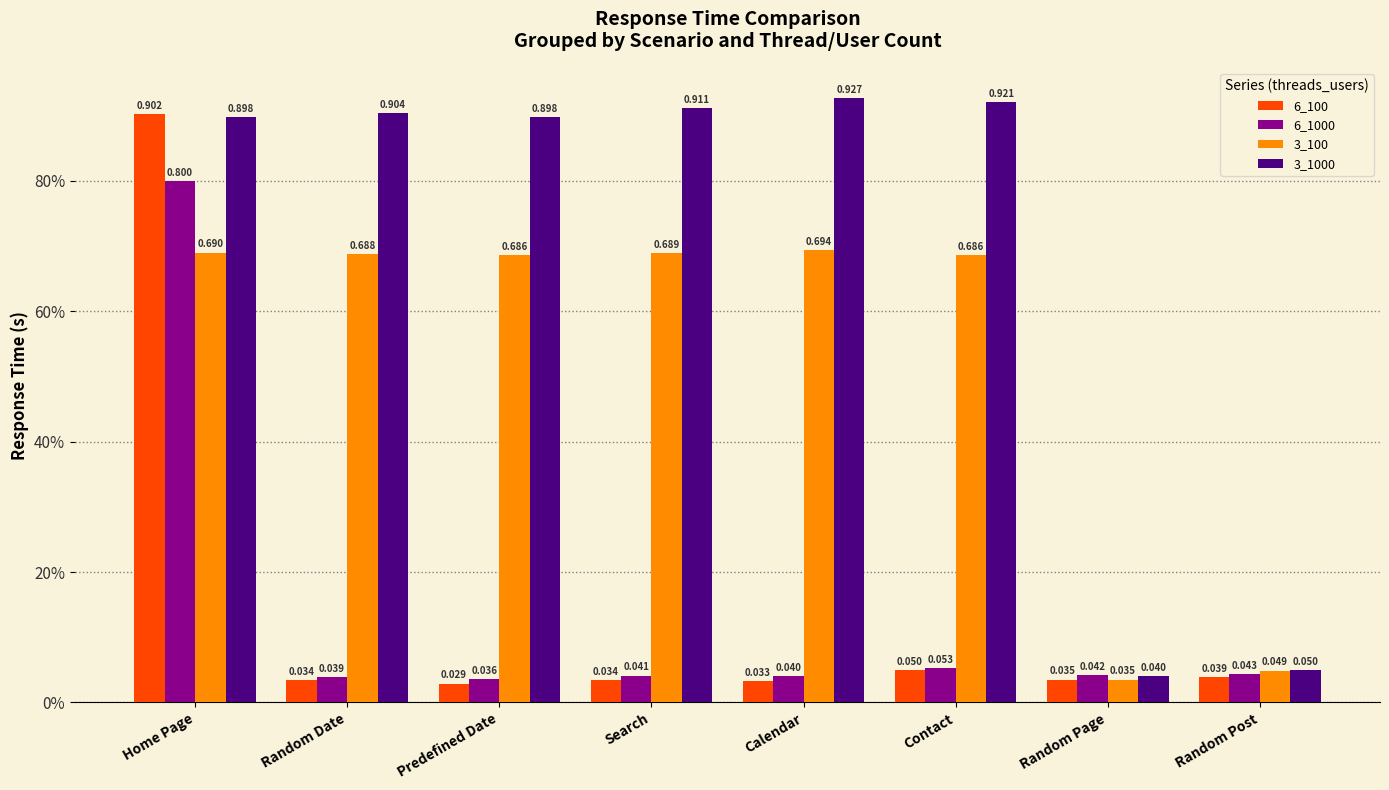

Between Predefined Date and Home Page, which is larger?

Home Page